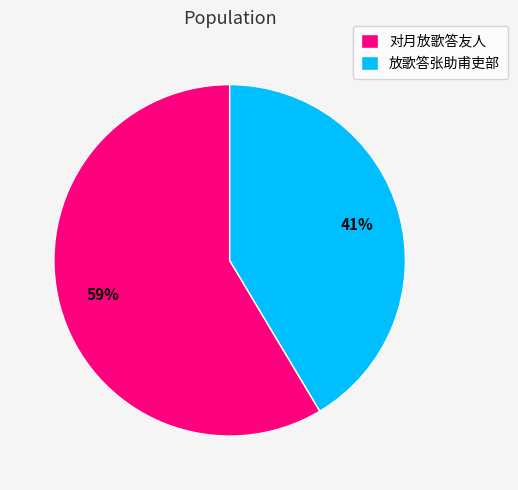

The 放歌答张助甫吏部 slice represents 41% of the pie. True or false?

True